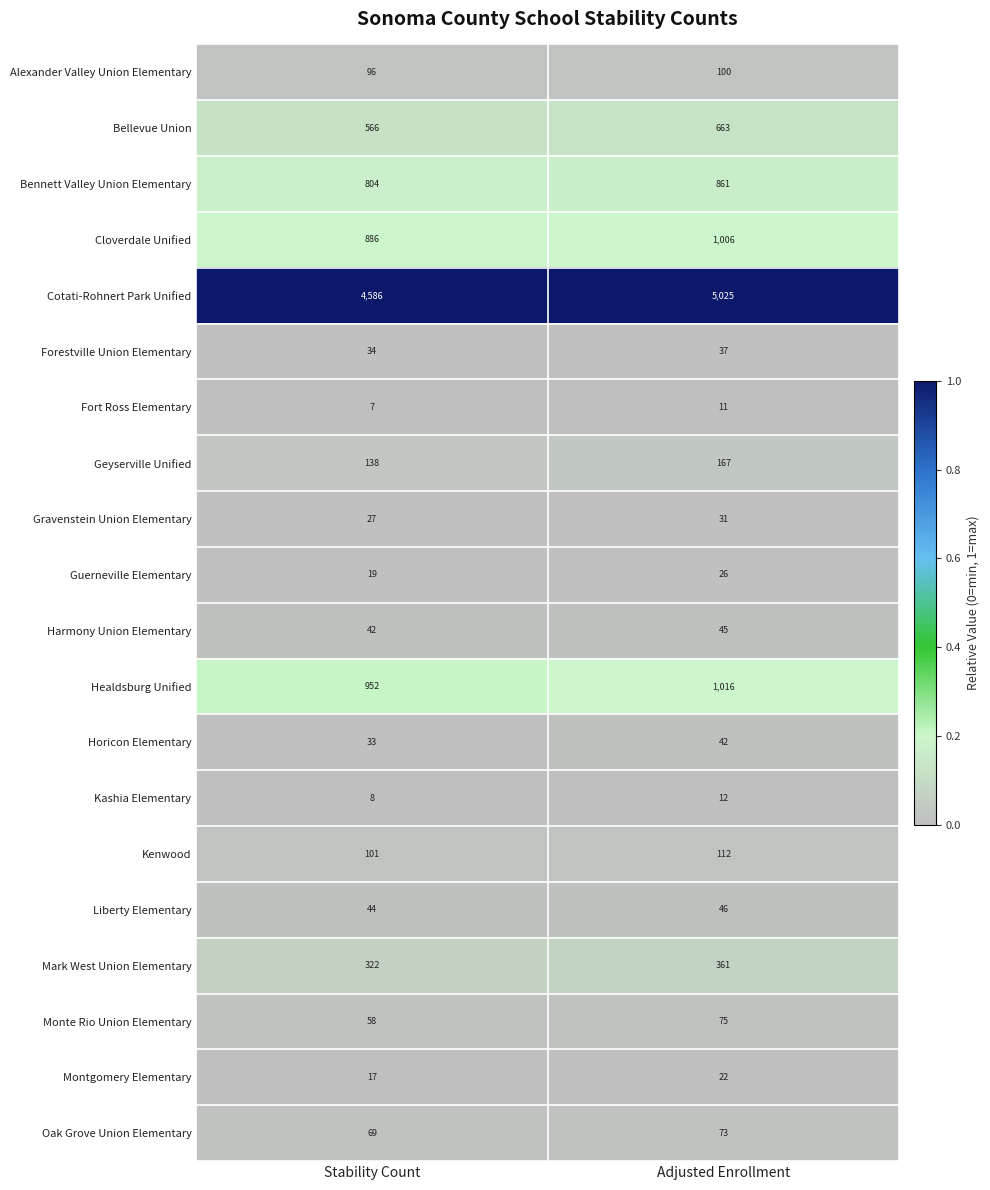

Which series has the largest total across all categories?

Cotati-Rohnert Park Unified